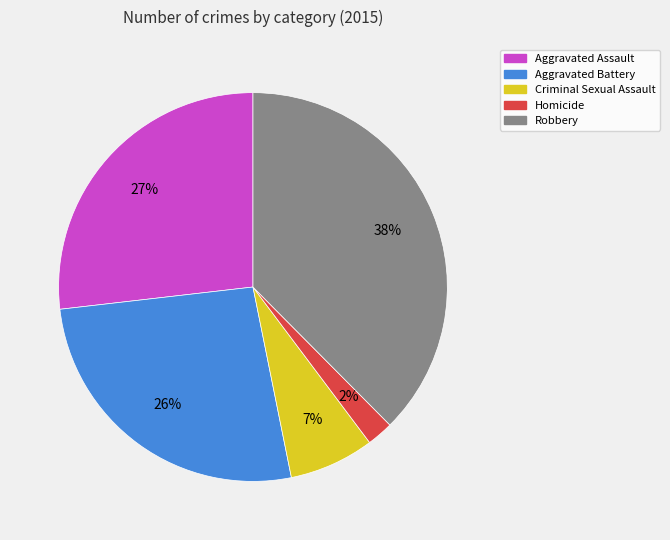

Between Criminal Sexual Assault and Robbery, which is larger?

Robbery